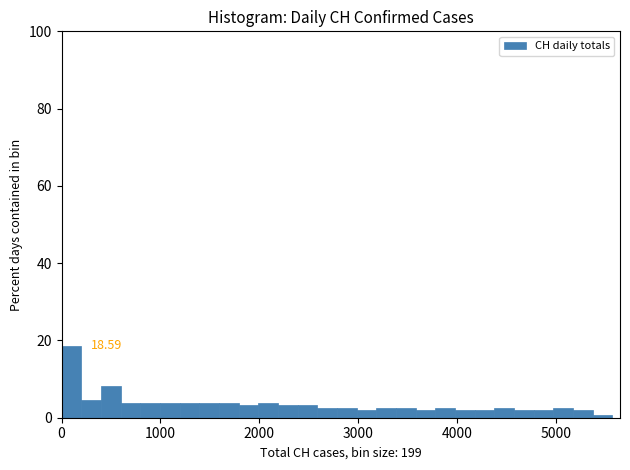

Around what value on the x-axis is the tallest bar? Give the approximate position of its centre, as read against the axis.

100